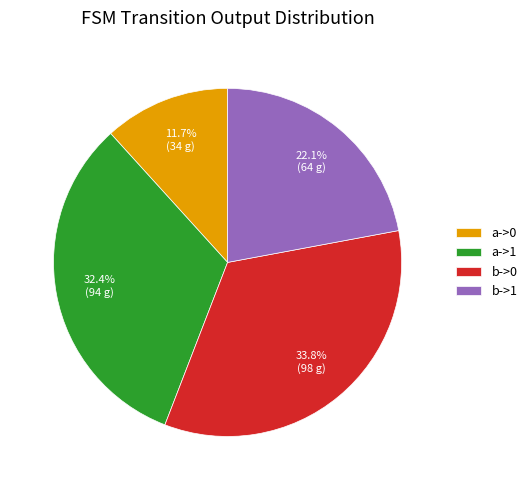

To the nearest percent, what is the difference between the largest and smallest slice percentages?

22%